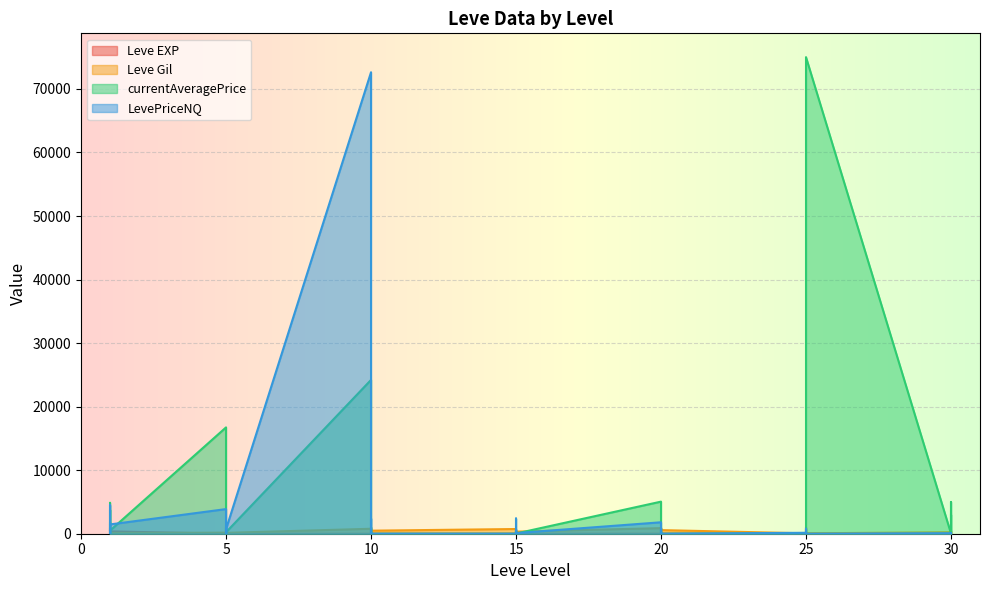

What is the difference between the highest and lowest values at 15?

740.0